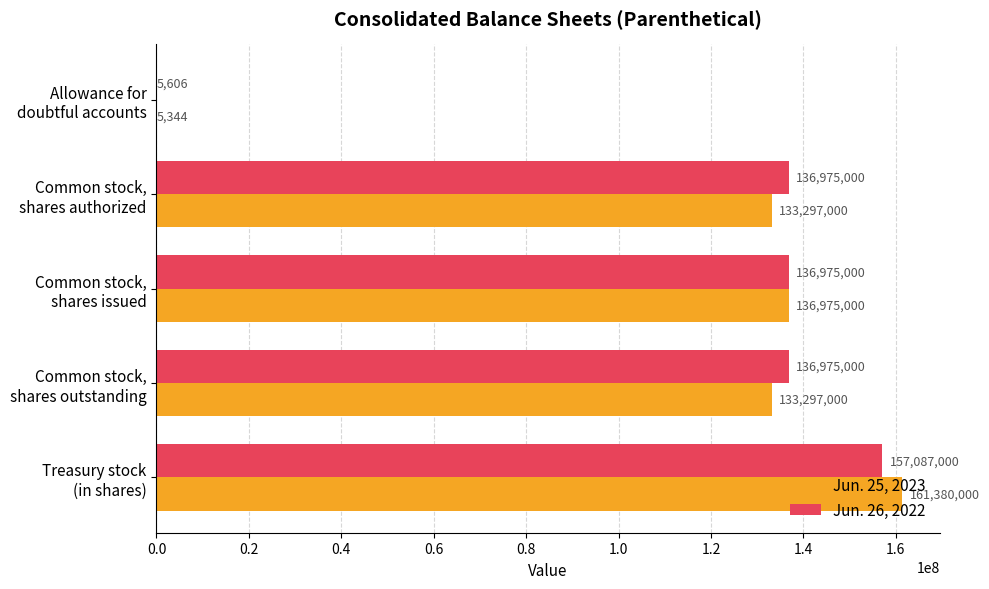

Which series has the largest total across all categories?

Jun. 26, 2022